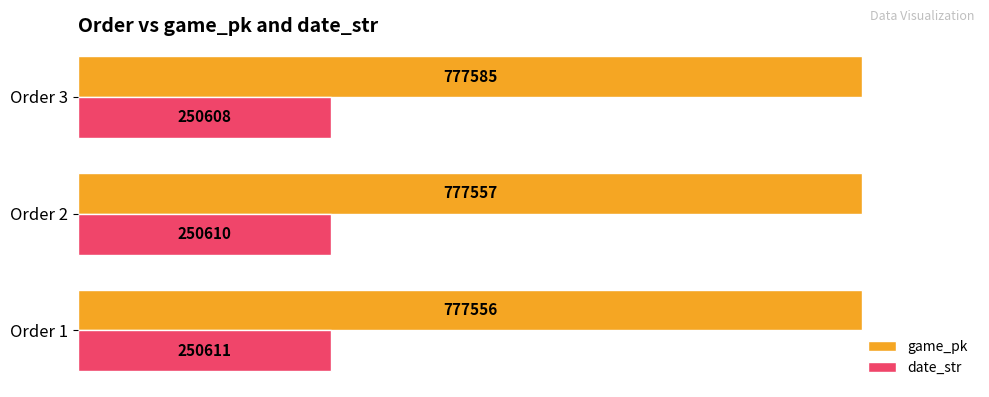

What are all the series names shown in the legend?

game_pk, date_str